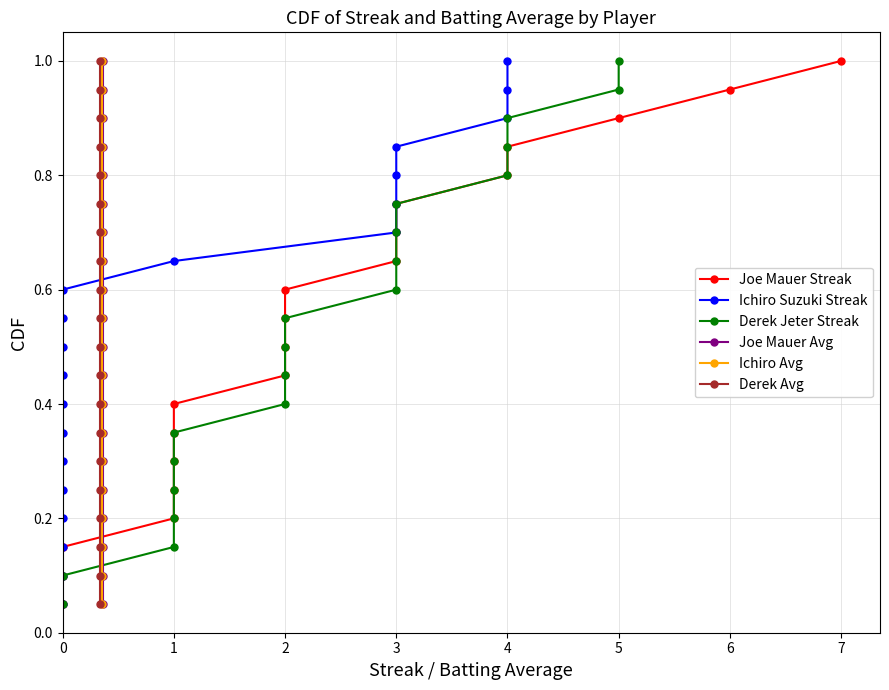

Is it true that Ichiro Suzuki Streak equals 1.0 at 4?

True